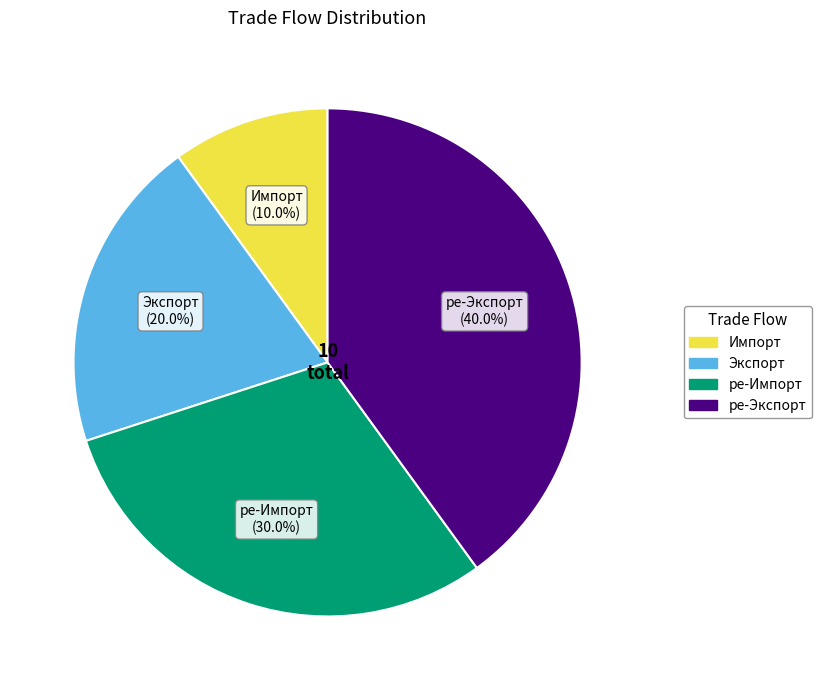

Approximately how many times larger is the value at Экспорт compared to Импорт?

2.0